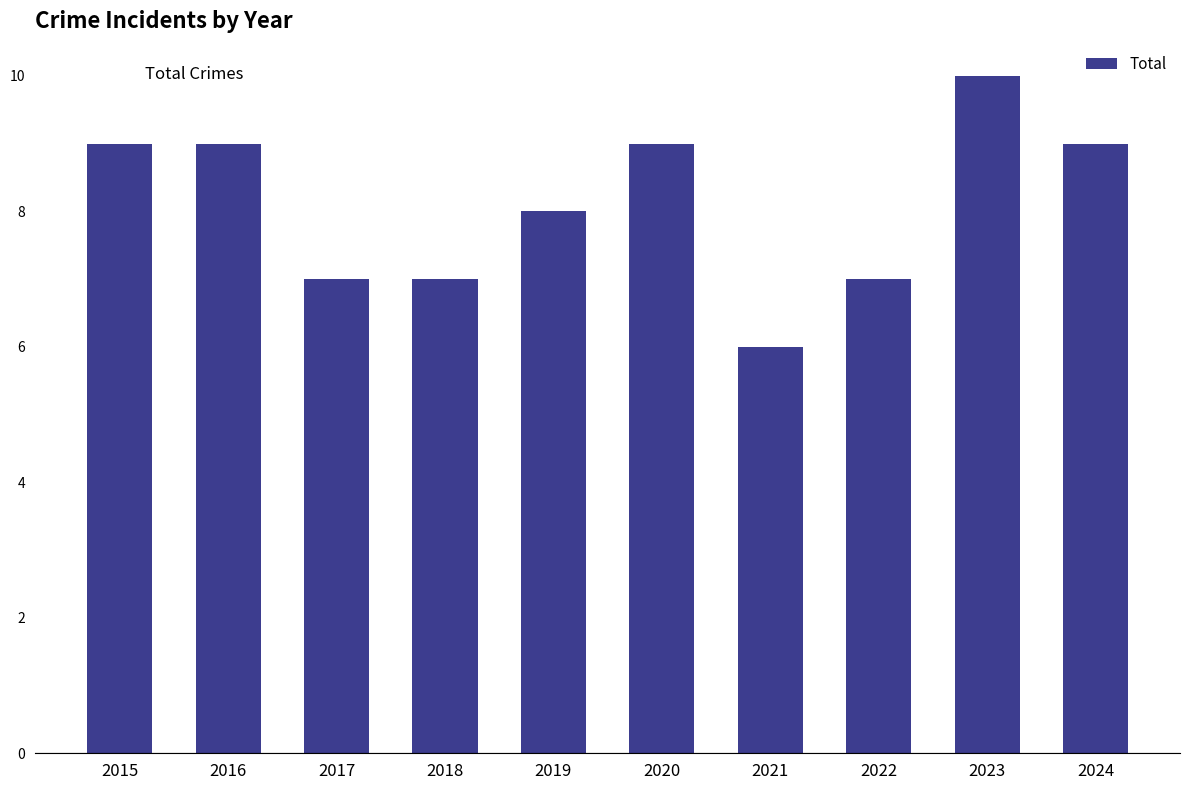

Is it true that the value at 2022 is 2?

False